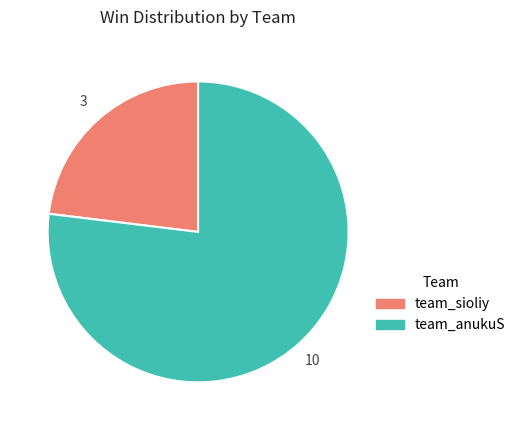

Between team_anukuS and team_sioliy, which is larger?

team_anukuS